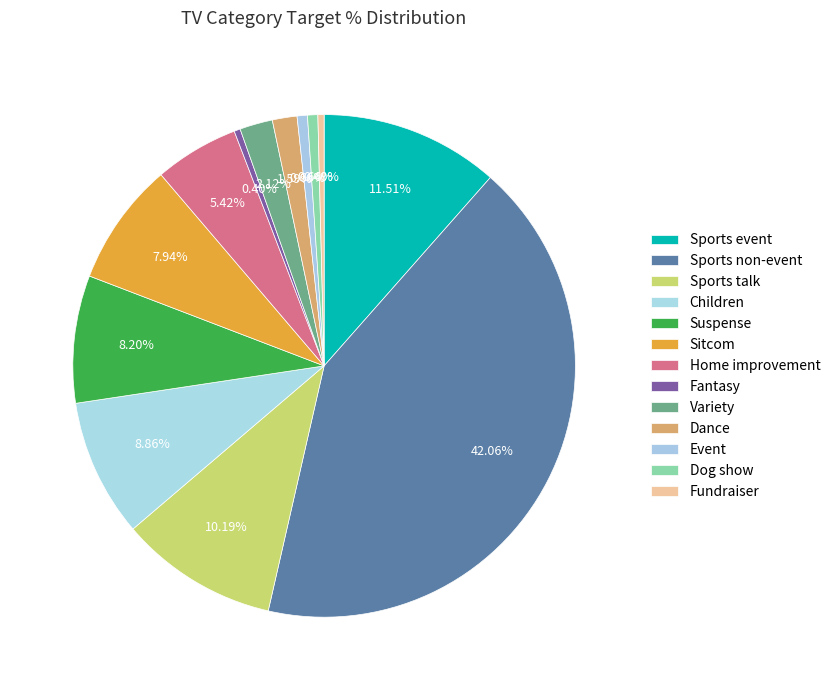

Count the number of slices in the pie.

13